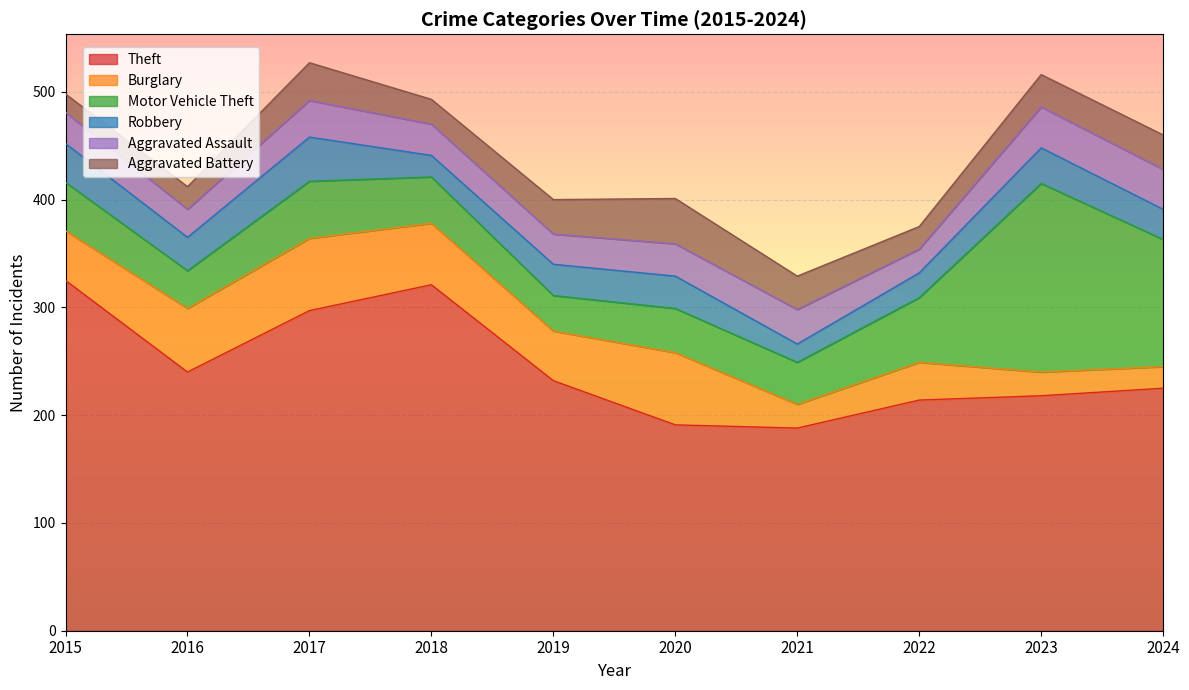

How many lines are shown in the chart?

6